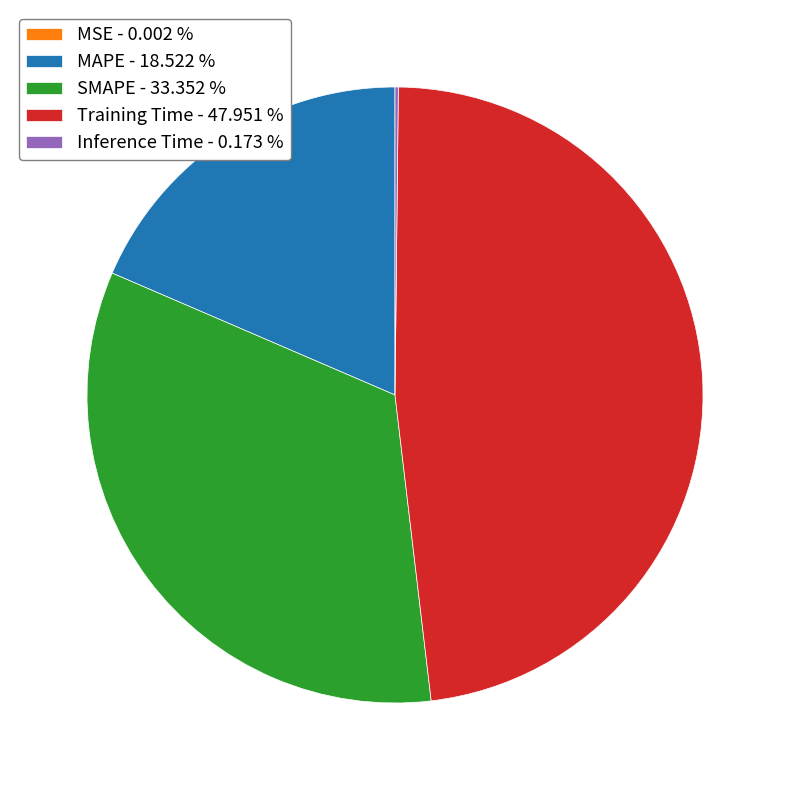

Is the sum of MAPE - 18.522 % and Training Time - 47.951 % greater than half?

Yes